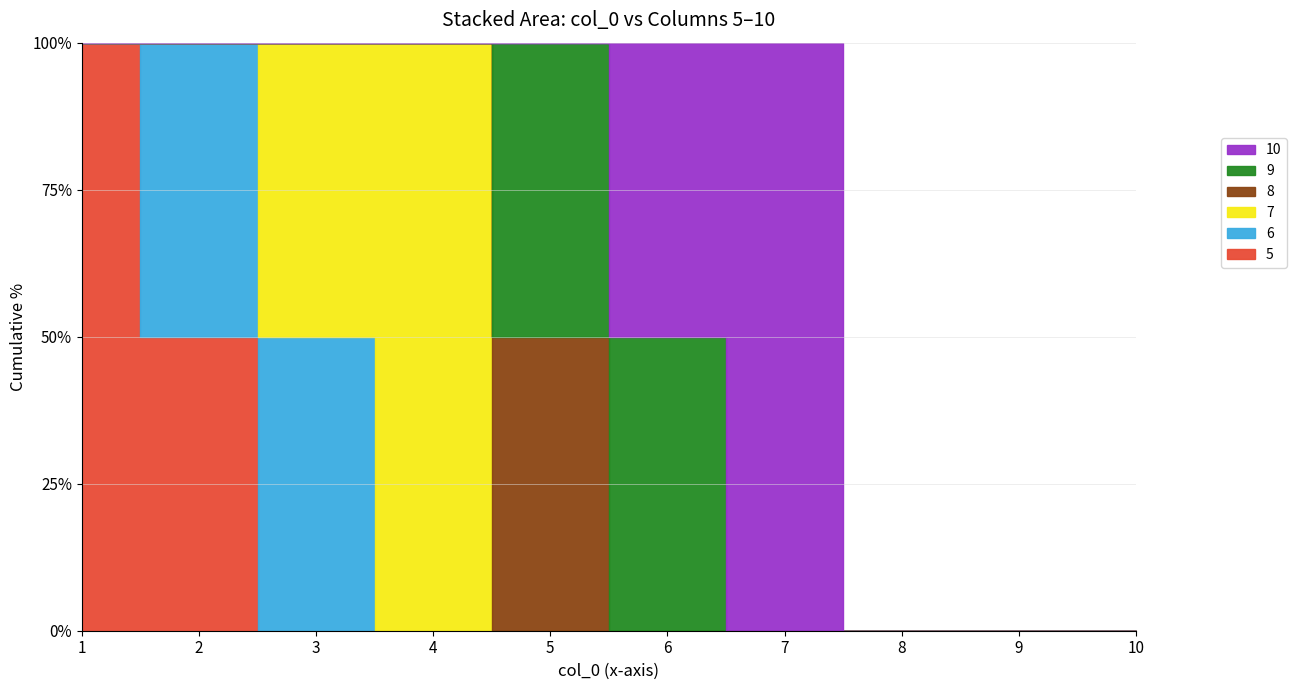

Reading left to right, transcribe all the data shown in this chart.

5: 1=1	2=1	3=0	4=0	5=0	6=0	7=0	8=0	9=0	10=0
6: 1=0	2=1	3=1	4=0	5=0	6=0	7=0	8=0	9=0	10=0
7: 1=0	2=0	3=1	4=1	5=0	6=0	7=0	8=0	9=0	10=0
8: 1=0	2=0	3=0	4=0	5=1	6=0	7=0	8=0	9=0	10=0
9: 1=0	2=0	3=0	4=0	5=1	6=1	7=0	8=0	9=0	10=0
10: 1=0	2=0	3=0	4=0	5=0	6=1	7=1	8=0	9=0	10=0